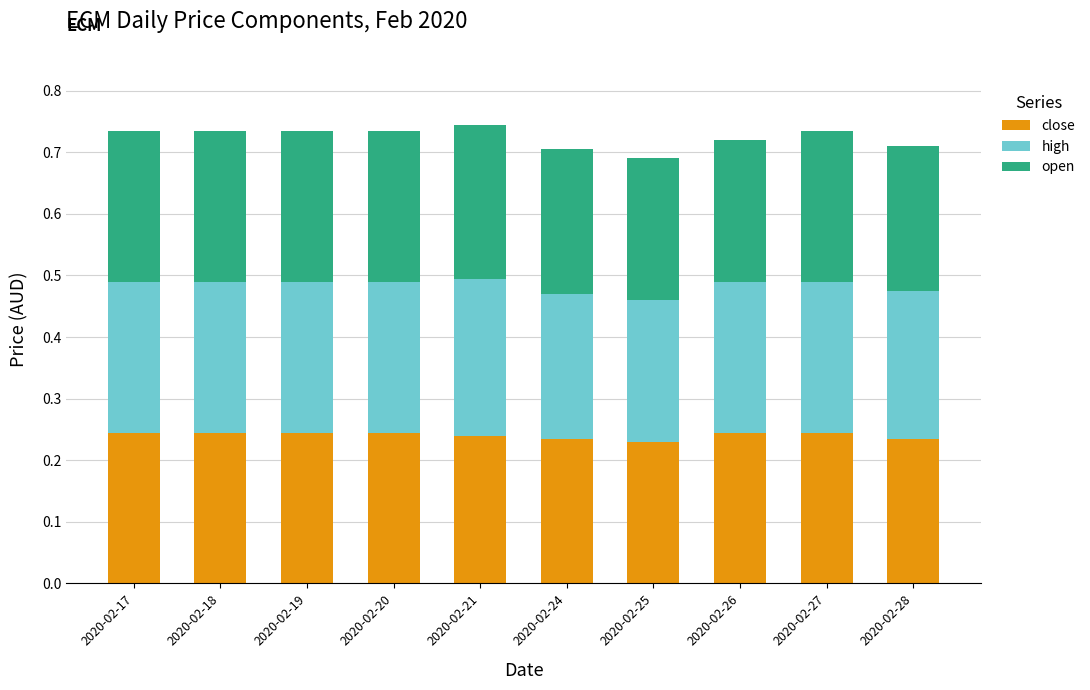

What is the sum of all close values?

2.4